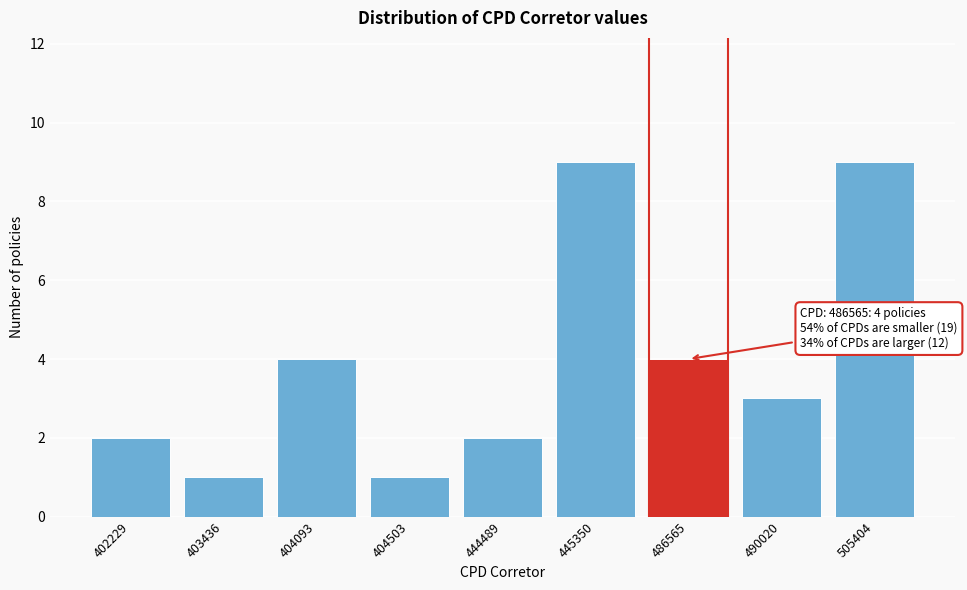

Reading left to right, list all the values displayed in this chart.

2	1	4	1	2	9	4	3	9